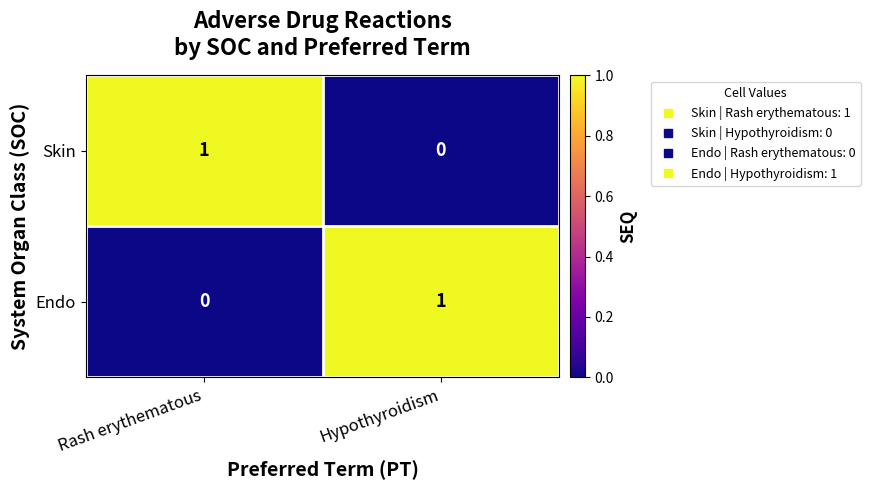

True or false: Skin has a value of 0 at Rash erythematous.

False